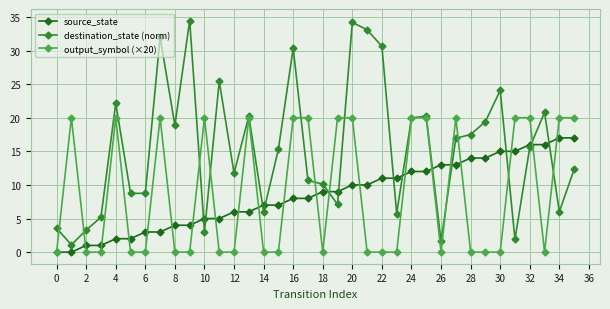

Reading right to left, extract all data points from this chart.

source_state: 17.0	17.0	16.0	16.0	15.0	15.0	14.0	14.0	13.0	13.0	12.0	12.0	11.0	11.0	10.0	10.0	9.0	9.0	8.0	8.0	7.0	7.0	6.0	6.0	5.0	5.0	4.0	4.0	3.0	3.0	2.0	2.0	1.0	1.0	0.0	0.0
destination_state (norm): 12.3	6.0	20.8	15.6	1.9	24.1	19.4	17.5	17.0	1.6	20.2	20.0	5.7	30.6	33.1	34.2	7.1	10.1	10.7	30.4	15.3	6.0	20.2	11.8	25.4	3.0	34.5	18.9	32.0	8.8	8.8	22.1	5.2	3.3	1.1	3.6
output_symbol (×20): 20.0	20.0	0.0	20.0	20.0	0.0	0.0	0.0	20.0	0.0	20.0	20.0	0.0	0.0	0.0	20.0	20.0	0.0	20.0	20.0	0.0	0.0	20.0	0.0	0.0	20.0	0.0	0.0	20.0	0.0	0.0	20.0	0.0	0.0	20.0	0.0